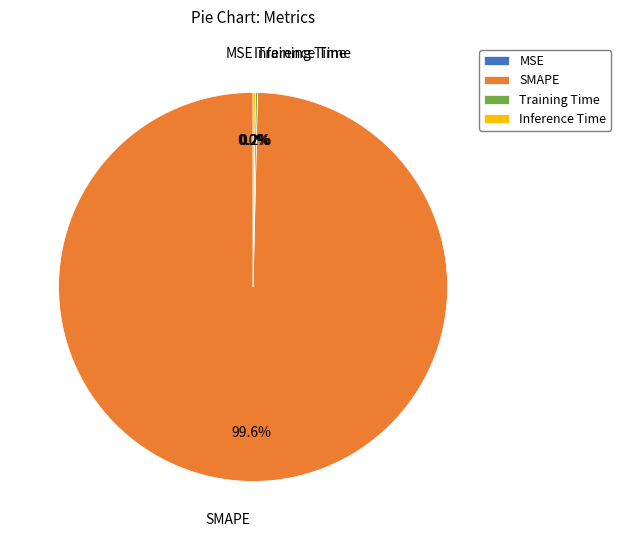

Which category has the biggest portion of the pie?

SMAPE